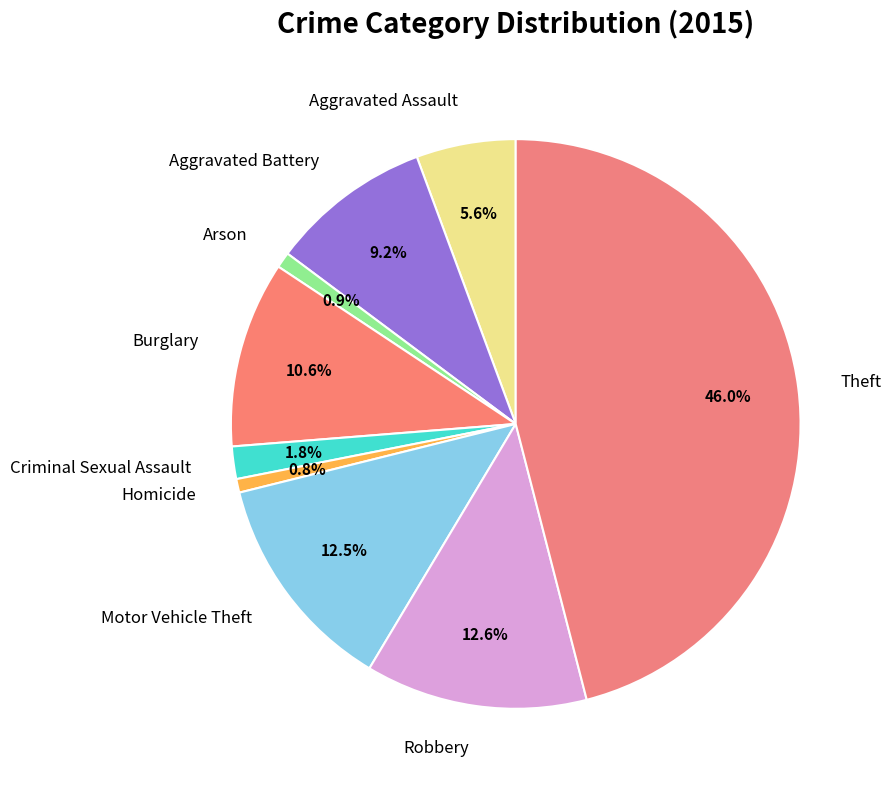

Is it true that Robbery is 1% of the pie?

False